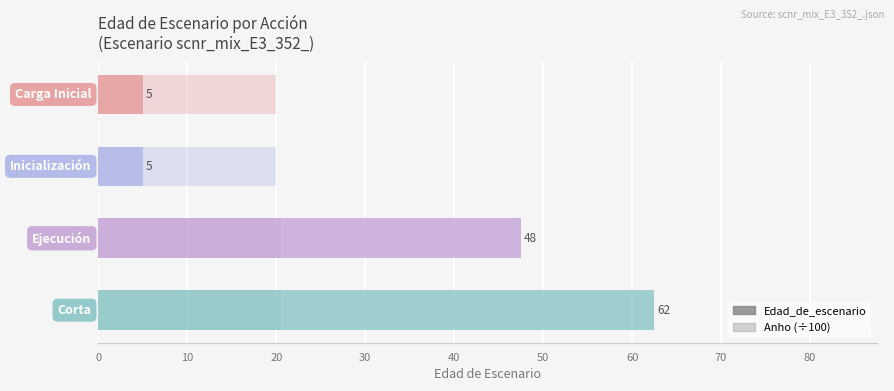

How many values in the Edad_de_escenario series are below 47?

2